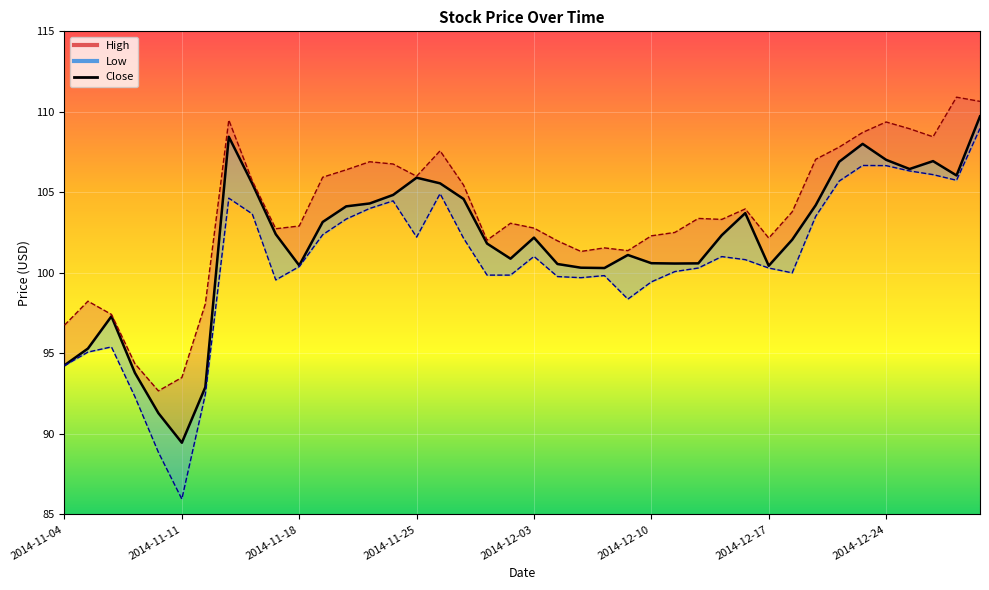

True or false: Close and Low cross at least once.

False